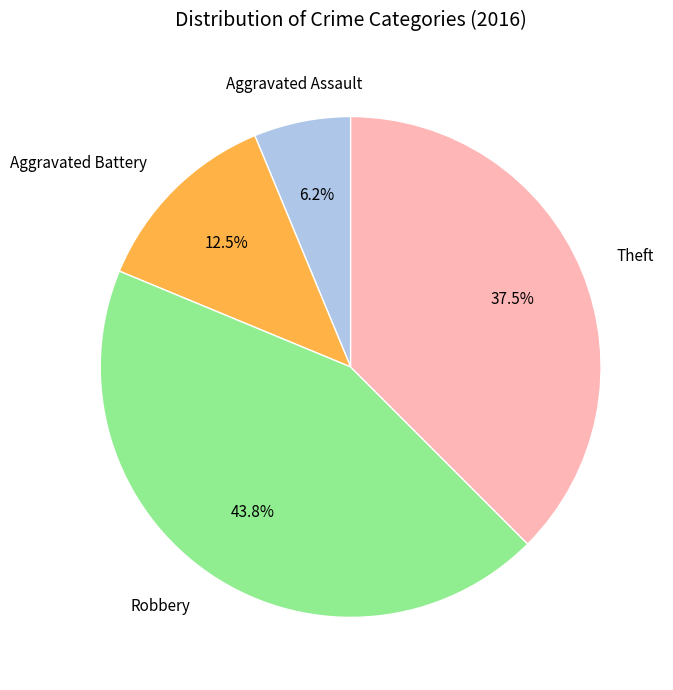

Does any single category account for the majority?

No